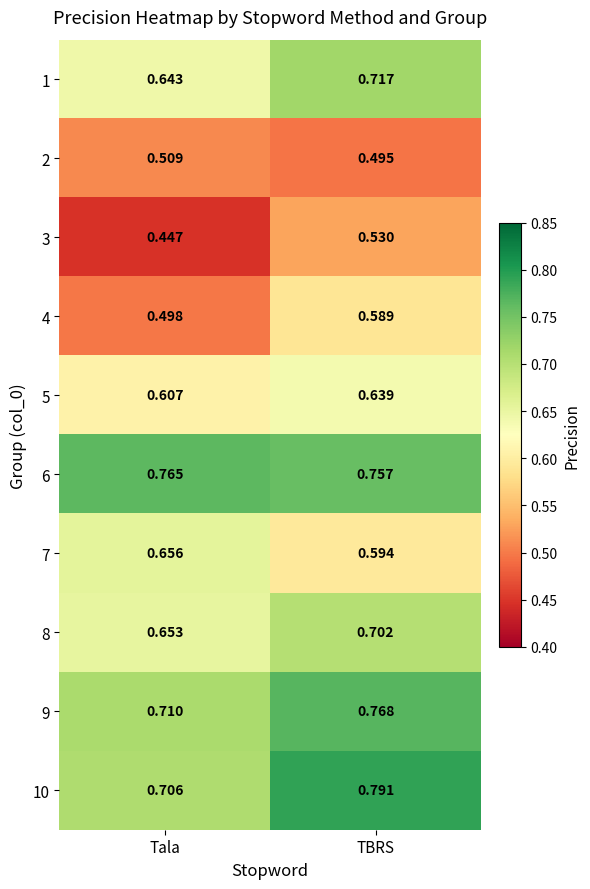

Which category has the highest value in the 3 series?

TBRS